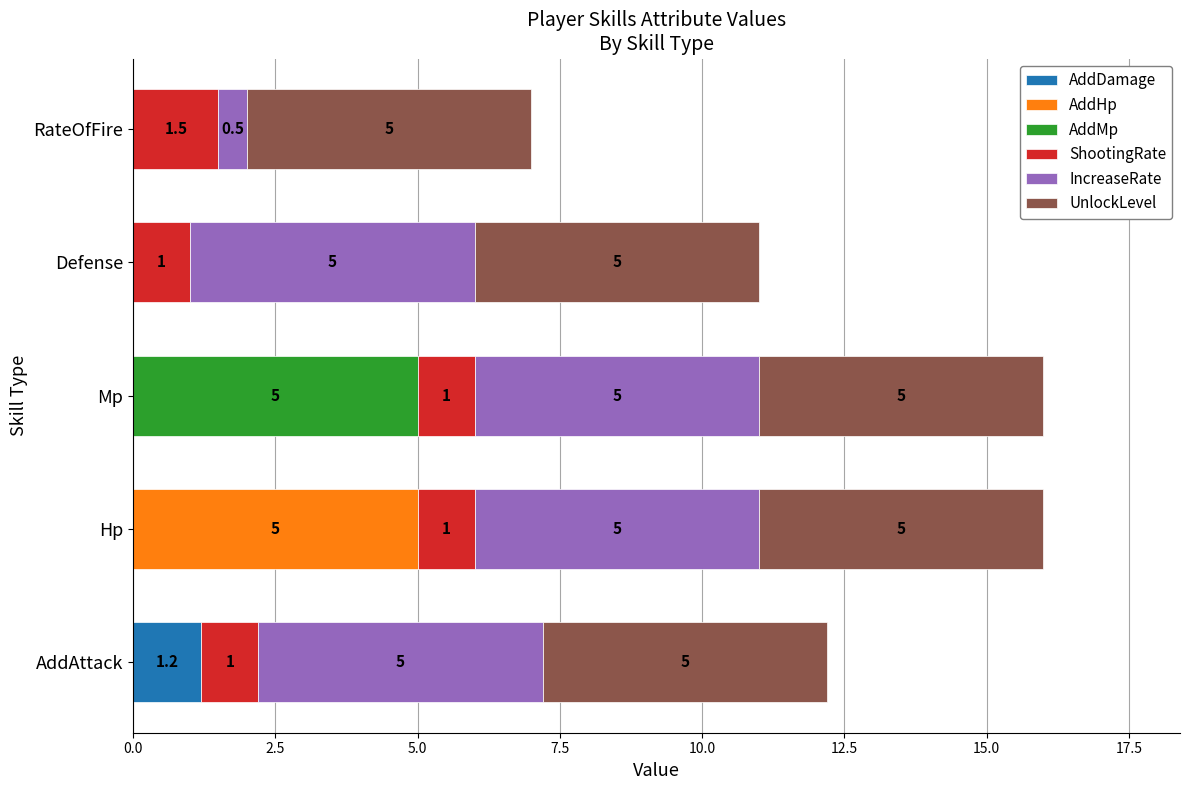

What are all the series names shown in the legend?

AddDamage, AddHp, AddMp, ShootingRate, IncreaseRate, UnlockLevel